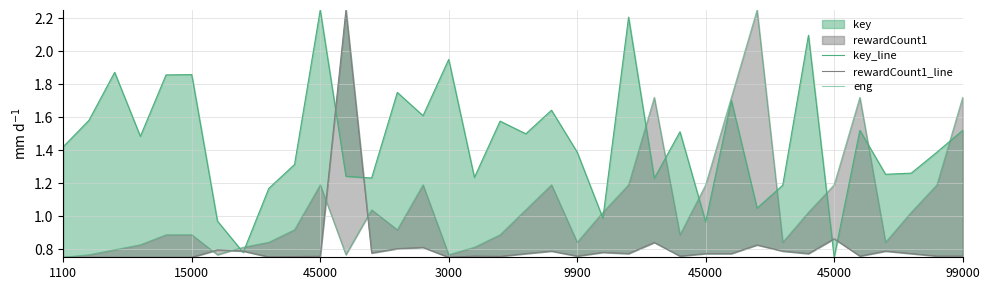

At which category is the sum across all series the highest?

11